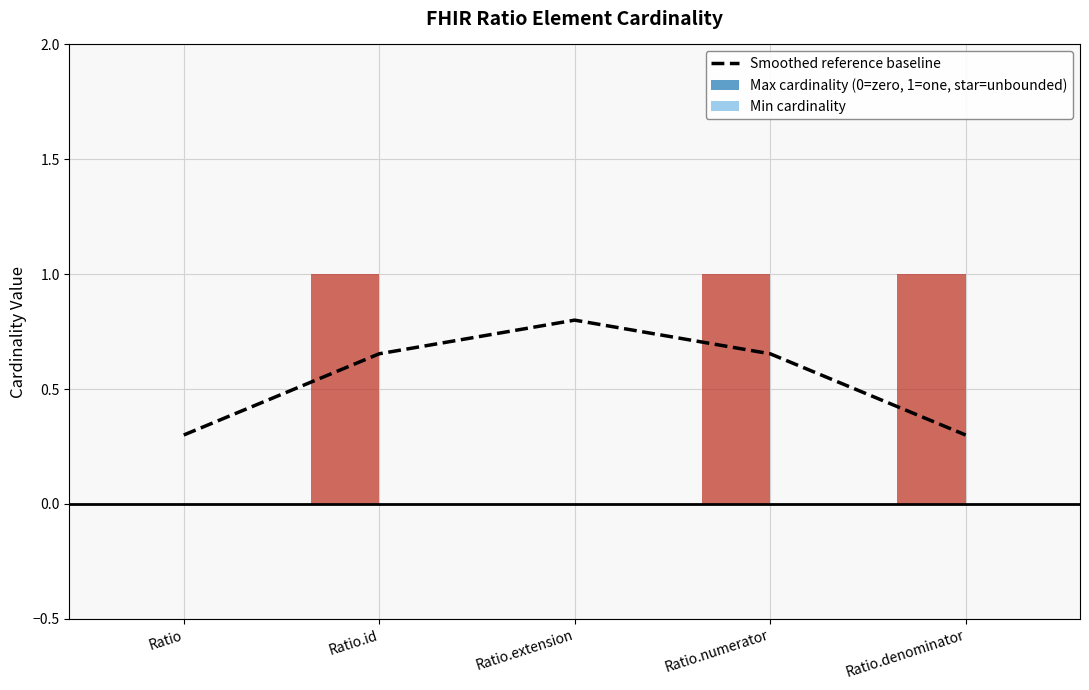

Which label corresponds to the smallest value in the chart?

Ratio